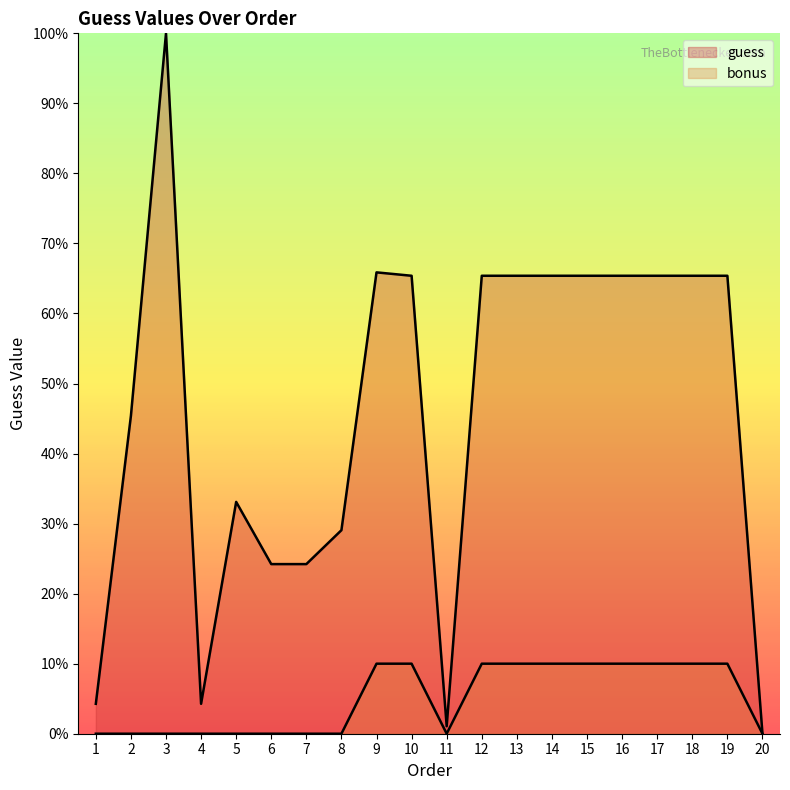

Count the number of categories in the chart.

20